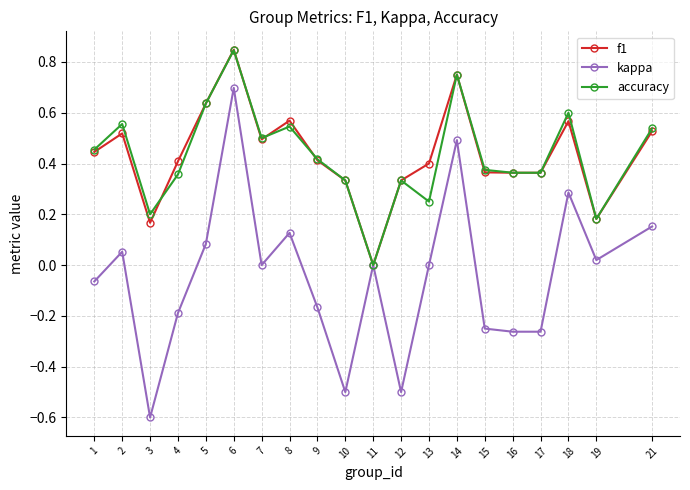

Is this an area chart (filled region under the line)?

No